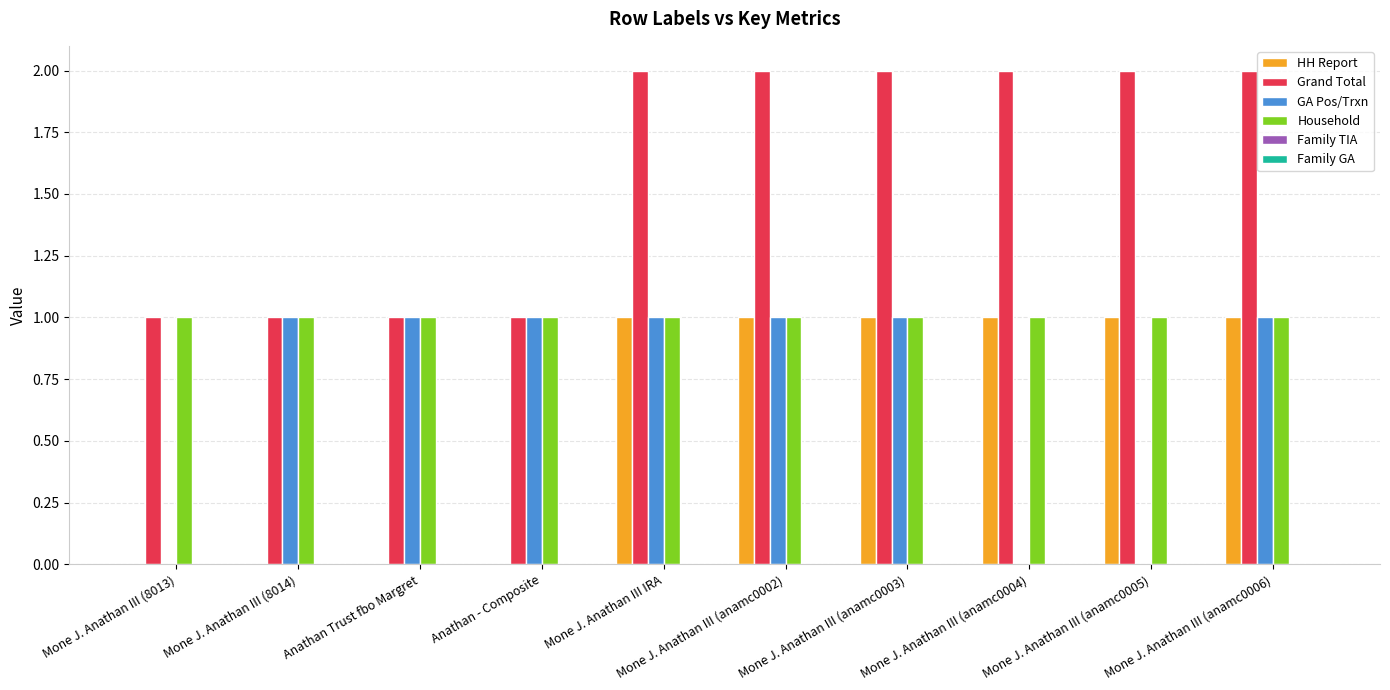

What is the spread (max minus min) of values at Mone J. Anathan III (anamc0002)?

1